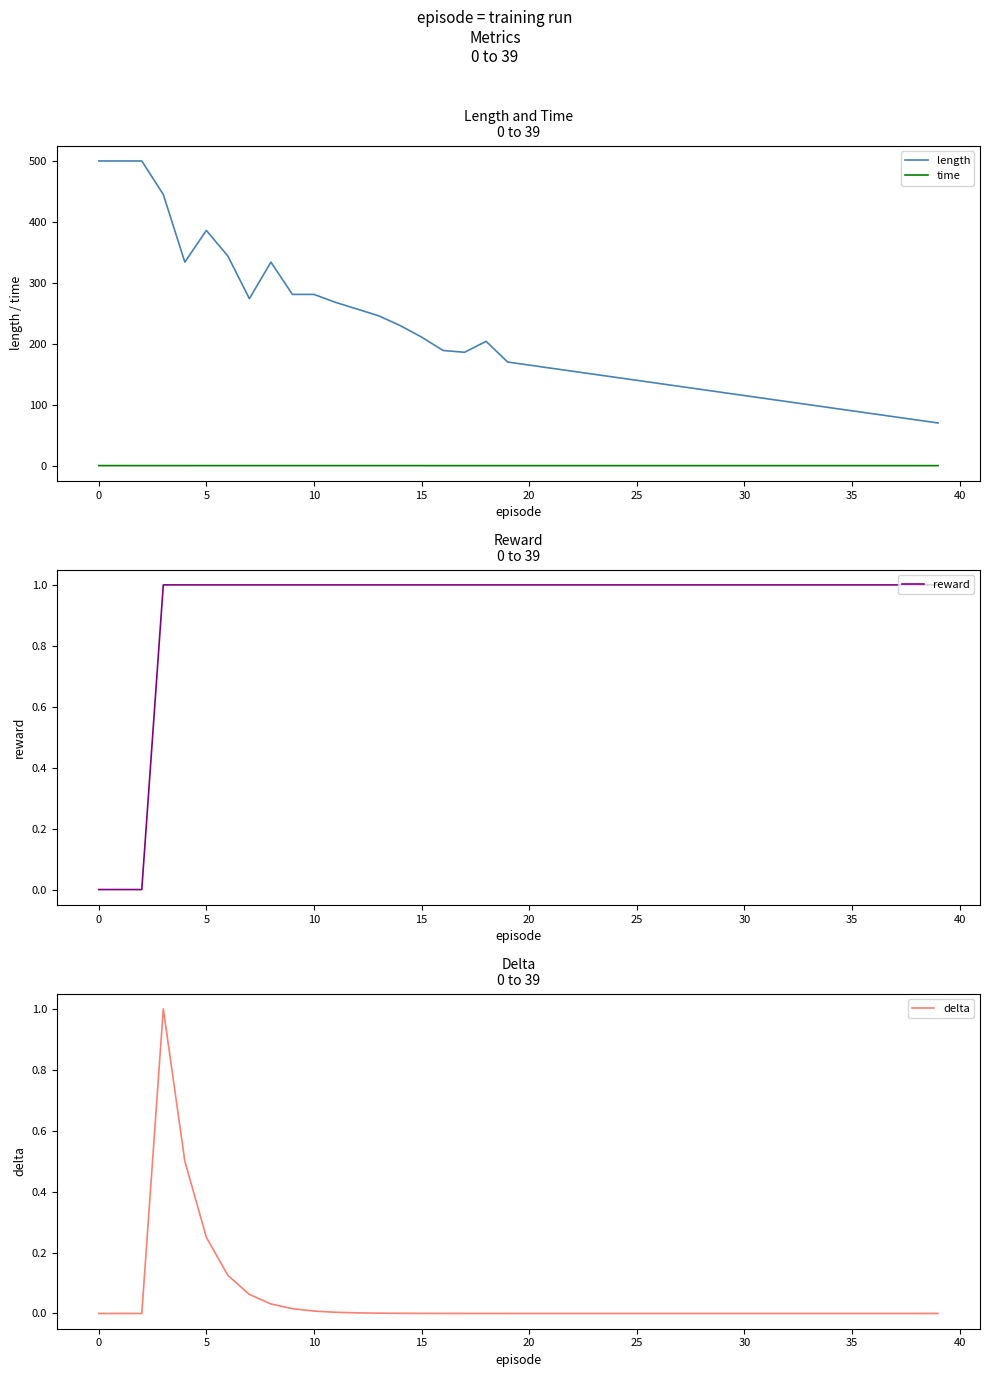

True or false: time and length cross at least once.

False